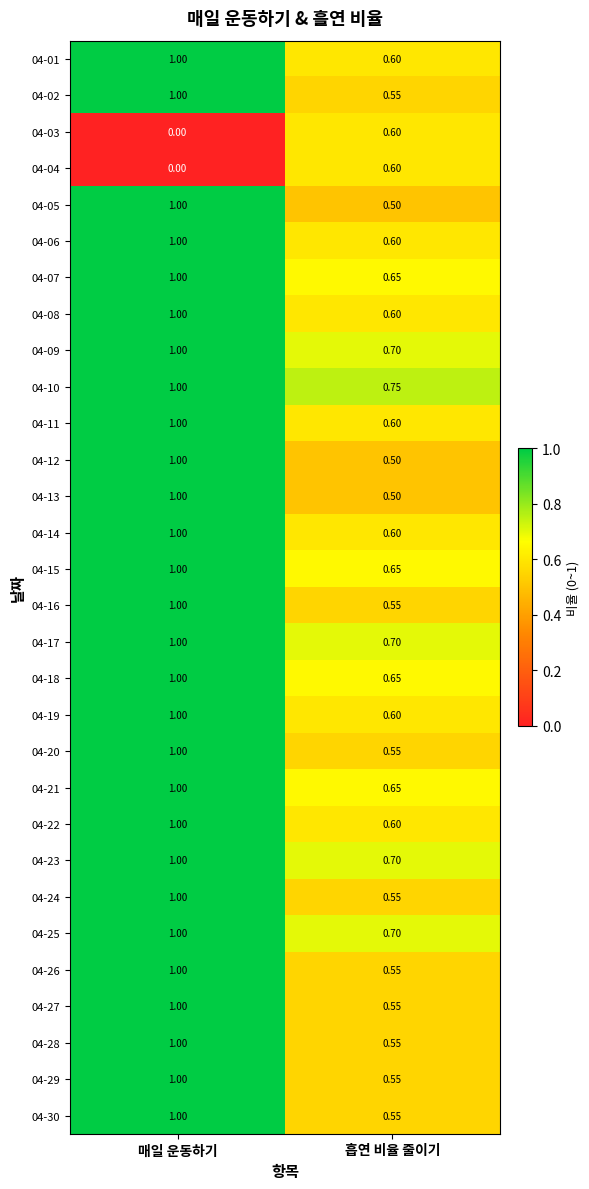

Is the value of 04-30 at 매일 운동하기 greater than the value of 04-10 at 흡연 비율 줄이기?

Yes